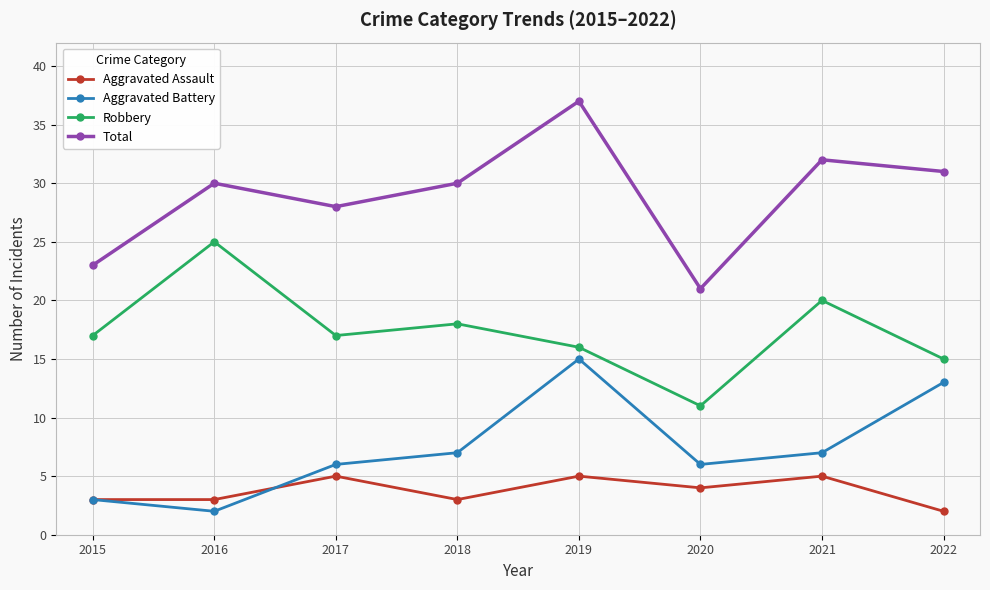

What is the difference between the maximum and minimum values in the Aggravated Assault series?

3